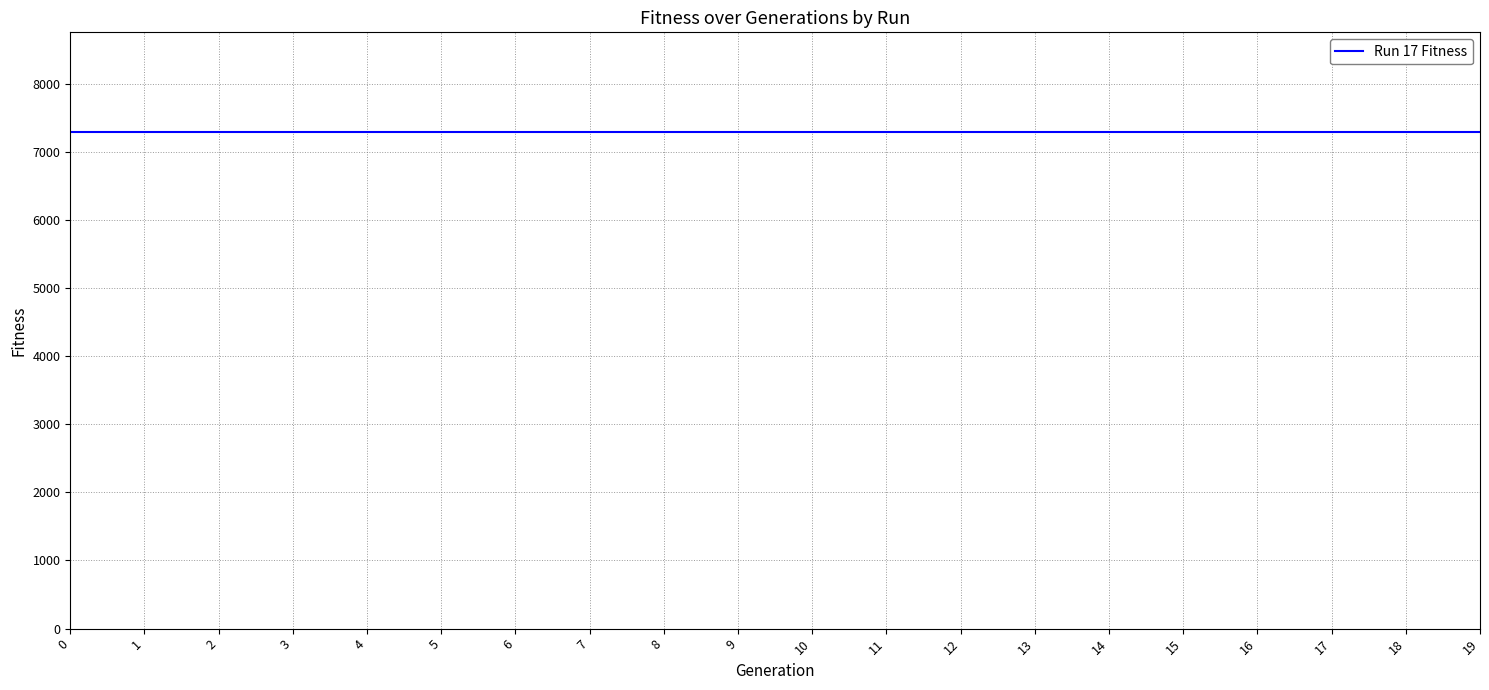

List the labels in order of Generation value, largest first.

19, 18, 17, 16, 15, 14, 13, 12, 11, 10, 9, 8, 7, 6, 5, 4, 3, 2, 1, 0